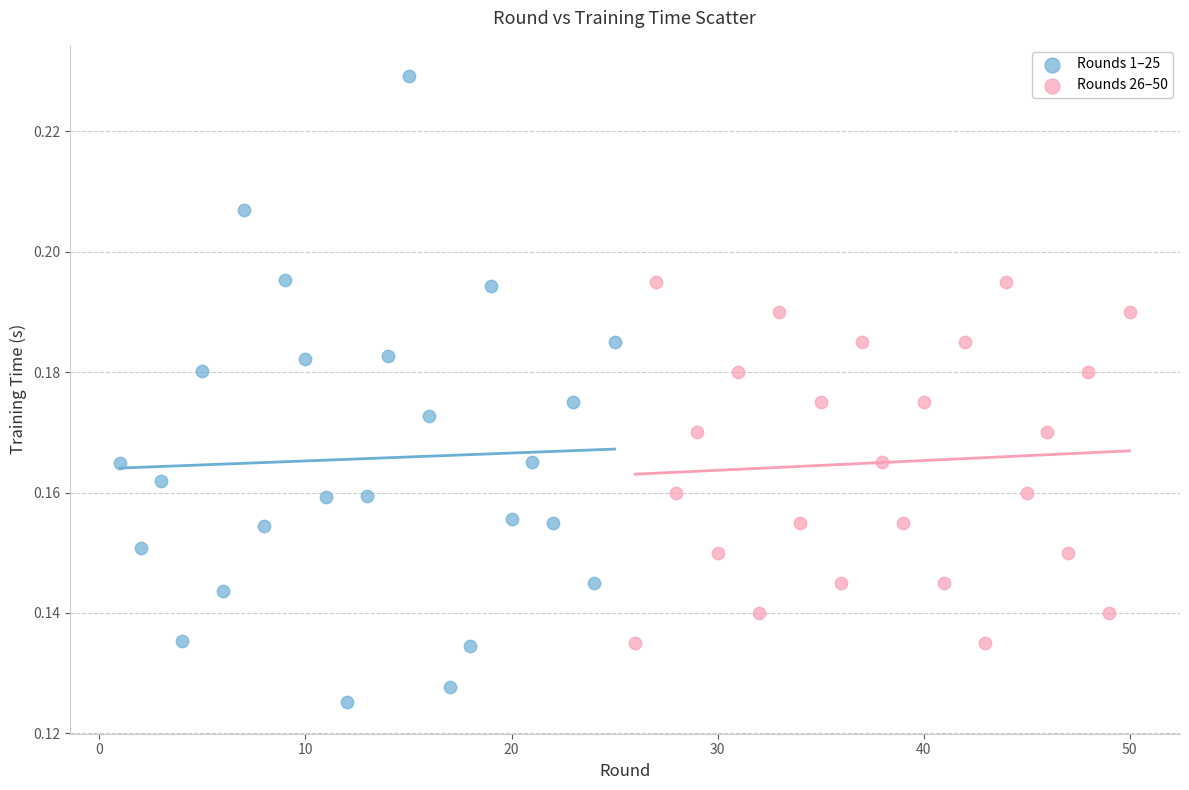

Which series reaches the minimum Y coordinate?

Rounds 1–25